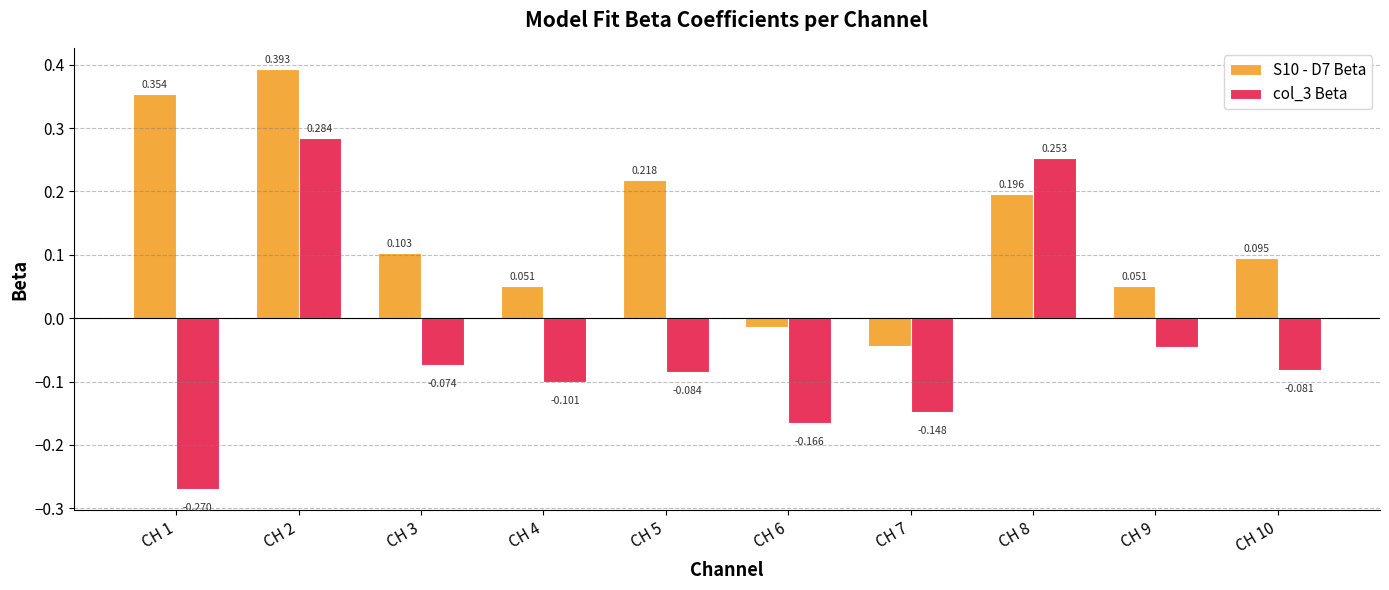

What are all the series names shown in the legend?

S10 - D7 Beta, col_3 Beta